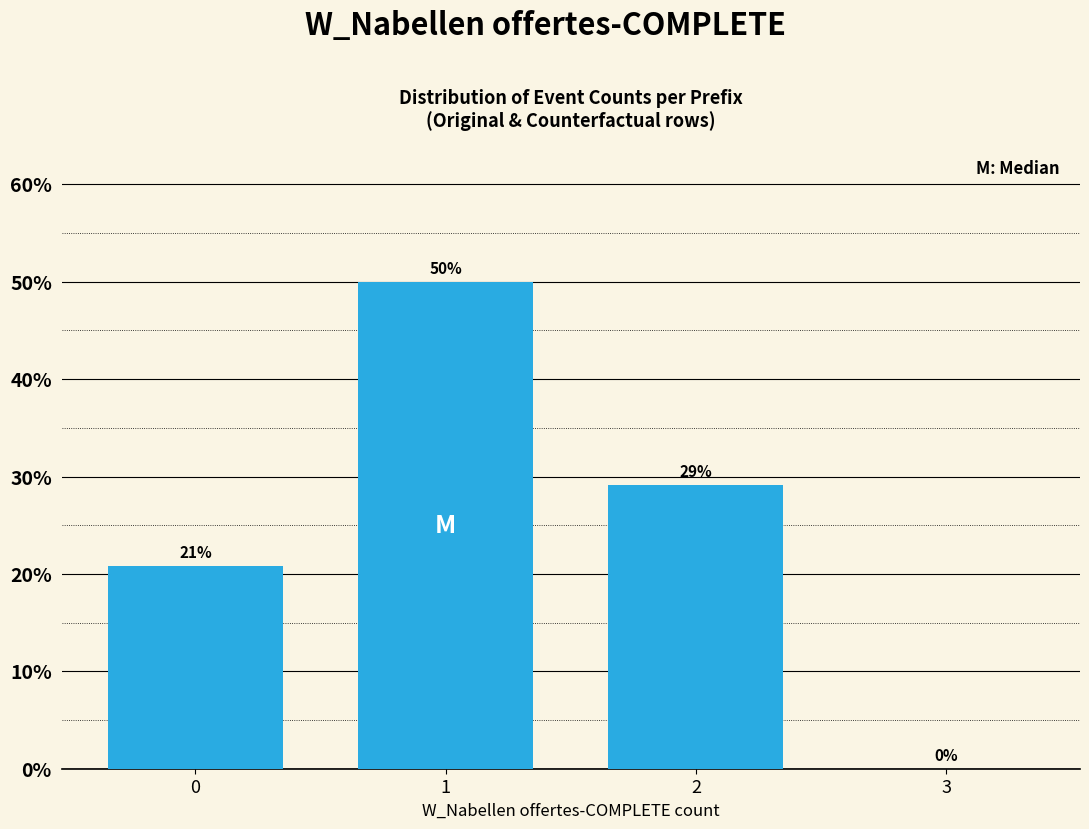

What is the sum of all values?

100.0